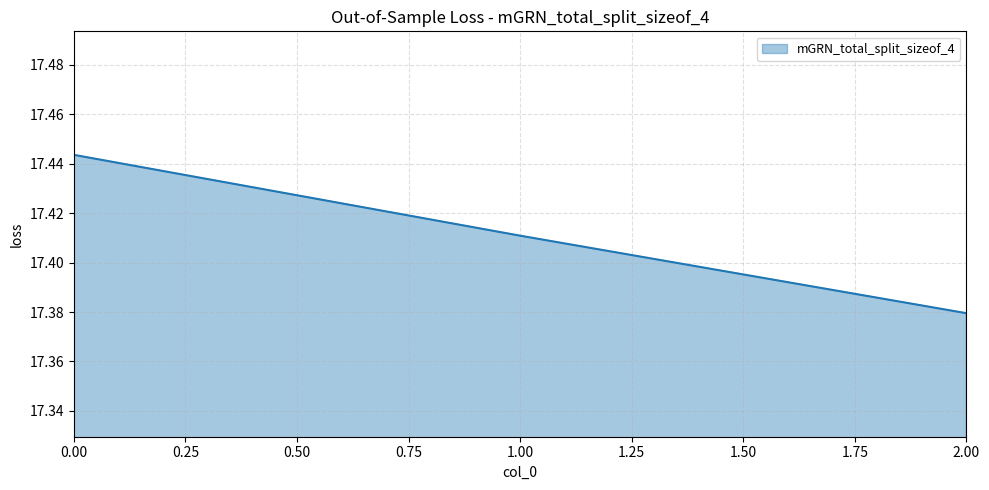

Which label corresponds to the smallest value in the chart?

2.00